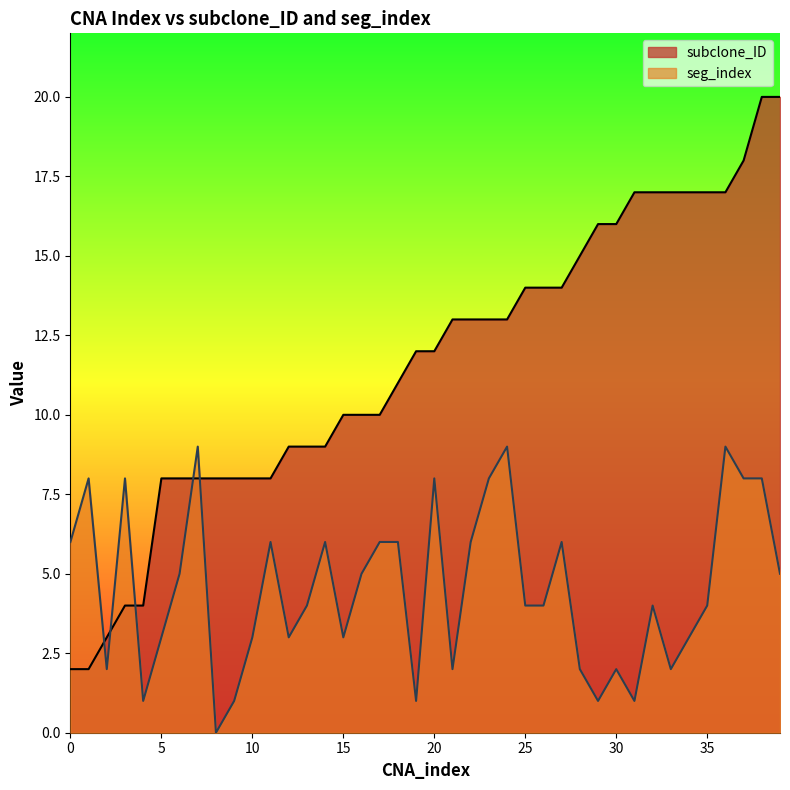

What is the value of the seg_index point at the 26th from the left?

4